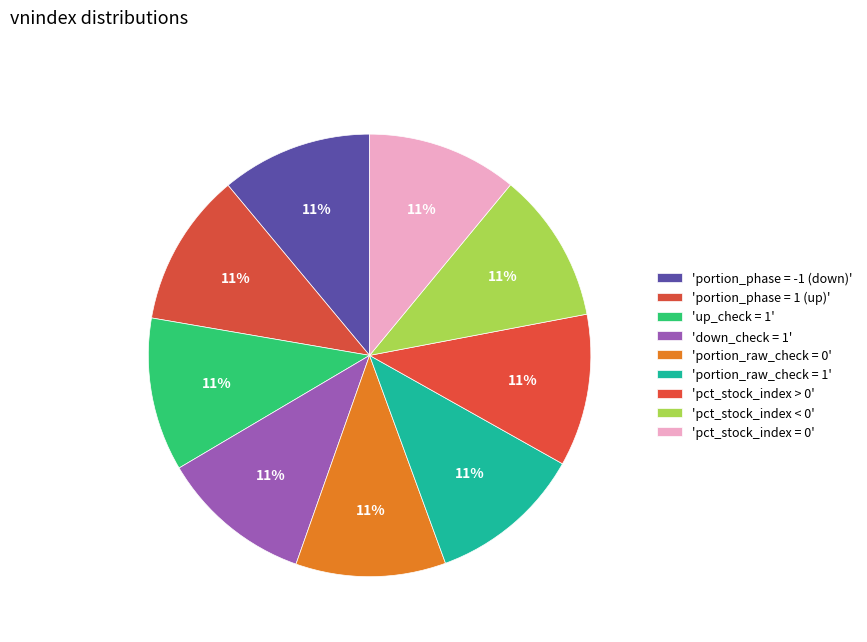

How many slices are in this pie chart?

9